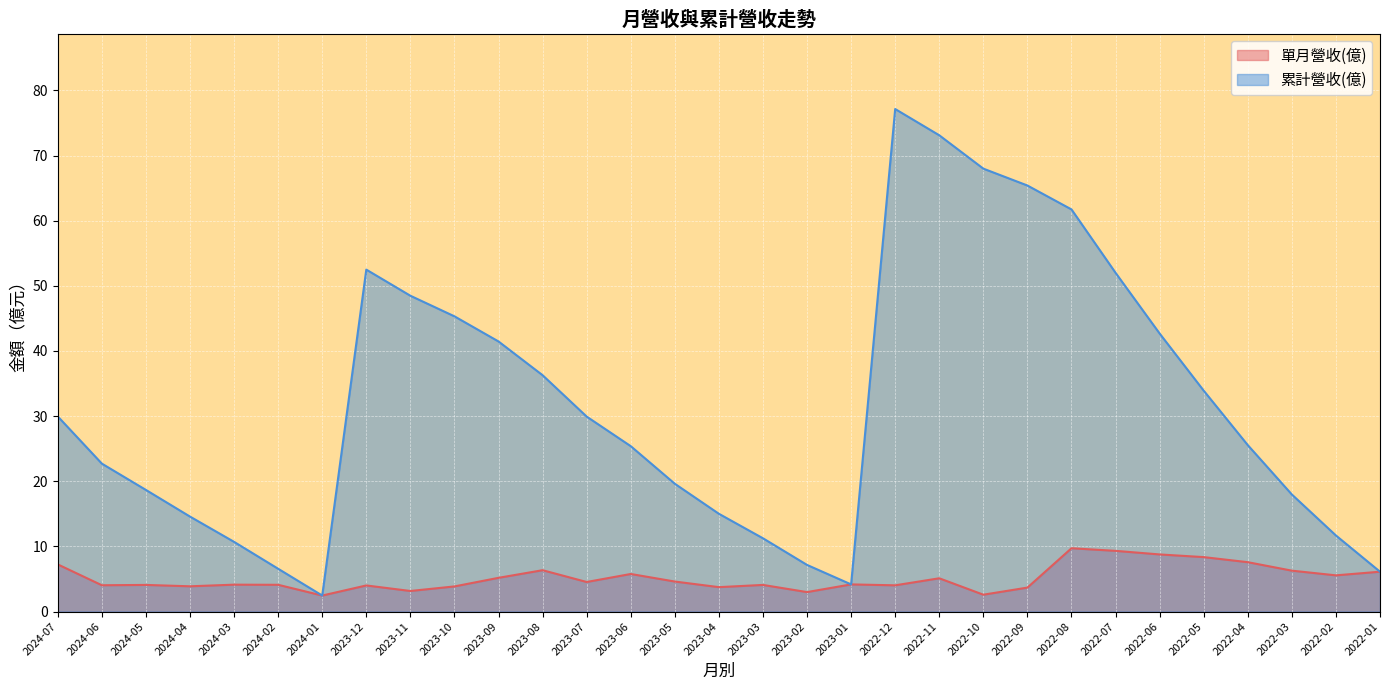

True or false: 累計營收(億) and 單月營收(億) intersect in this chart.

False